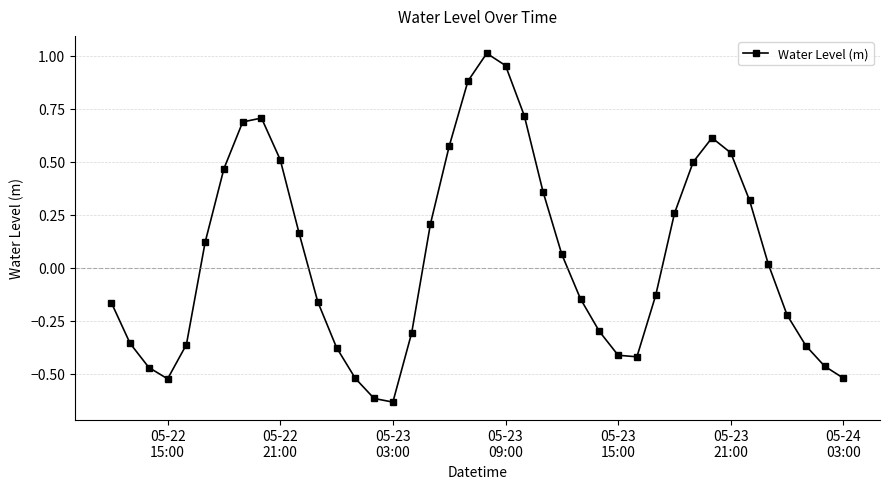

How many interior local valleys (lower than both neighbors) does the data have?

3